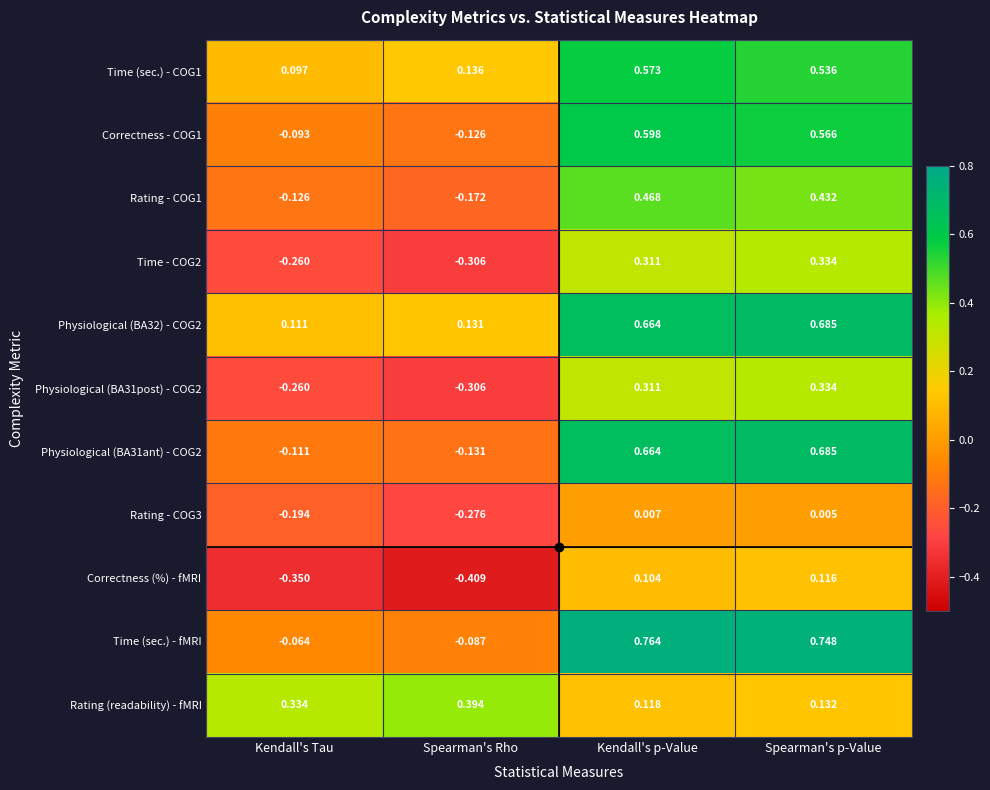

Which series has the widest spread of values?

Time (sec.) - fMRI